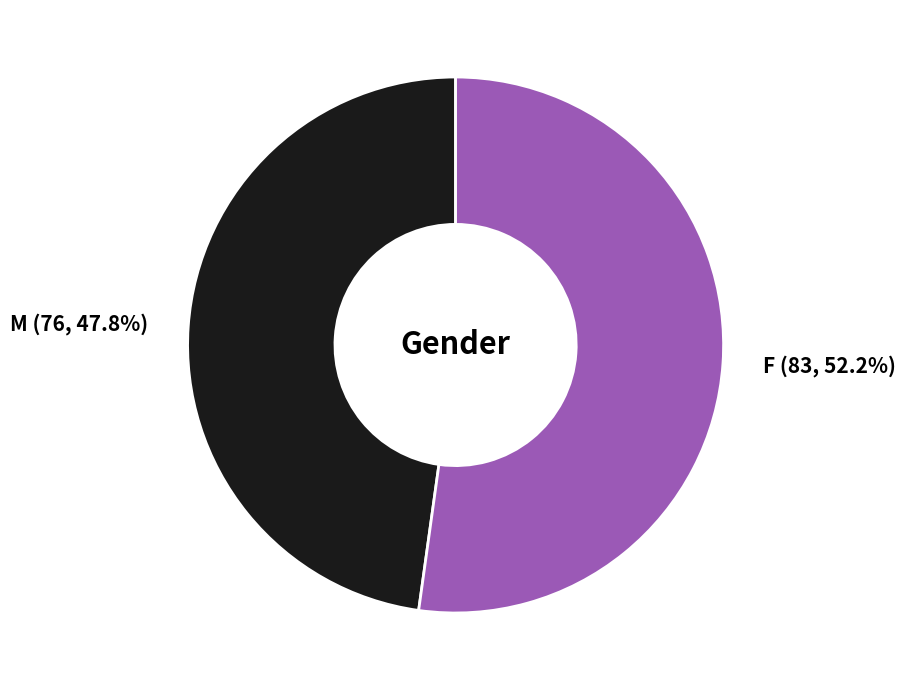

To the nearest percent, what is the difference between the F and M slice percentages?

4%